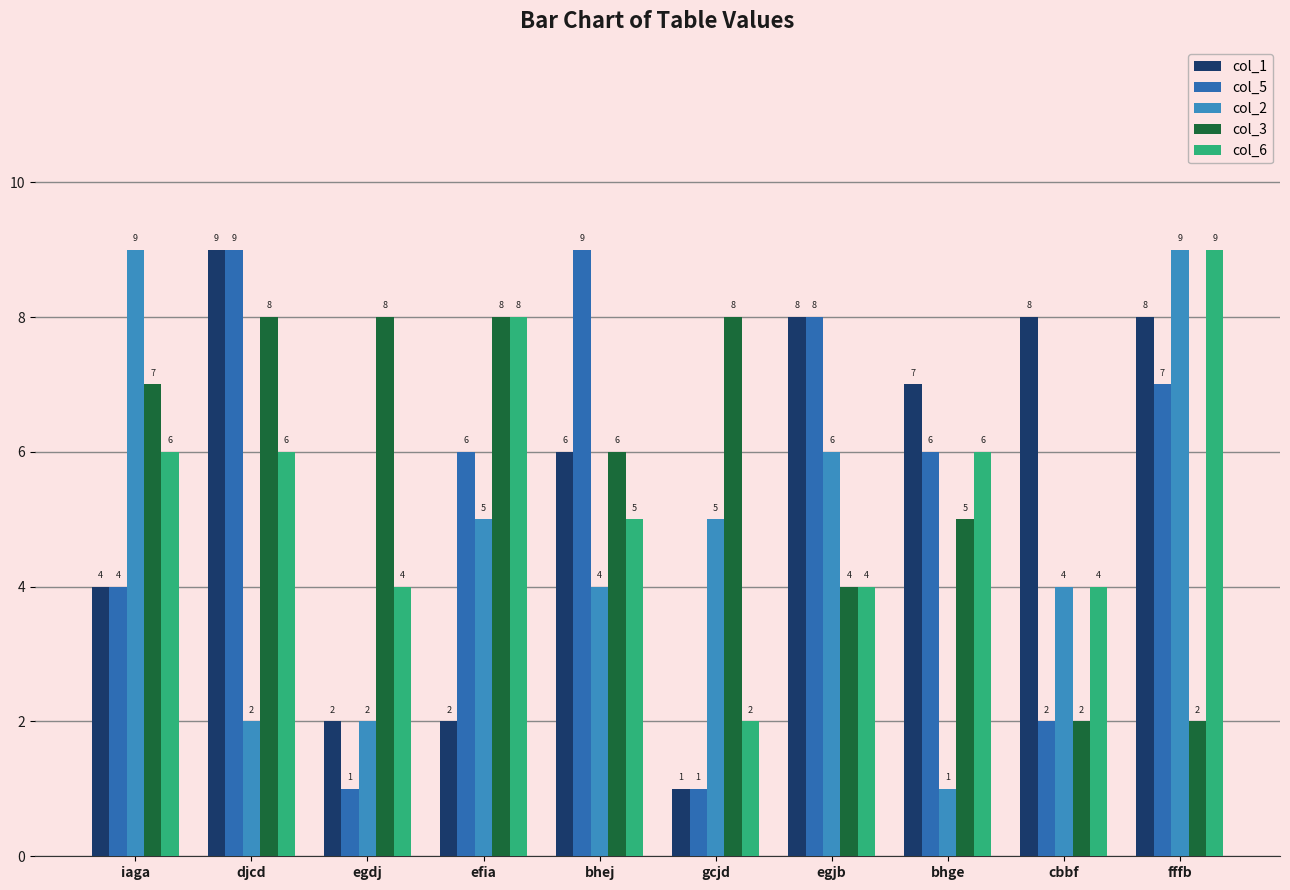

Reading left to right, list all the values displayed in this chart.

col_1: iaga=4	djcd=9	egdj=2	efia=2	bhej=6	gcjd=1	egjb=8	bhge=7	cbbf=8	fffb=8
col_5: iaga=4	djcd=9	egdj=1	efia=6	bhej=9	gcjd=1	egjb=8	bhge=6	cbbf=2	fffb=7
col_2: iaga=9	djcd=2	egdj=2	efia=5	bhej=4	gcjd=5	egjb=6	bhge=1	cbbf=4	fffb=9
col_3: iaga=7	djcd=8	egdj=8	efia=8	bhej=6	gcjd=8	egjb=4	bhge=5	cbbf=2	fffb=2
col_6: iaga=6	djcd=6	egdj=4	efia=8	bhej=5	gcjd=2	egjb=4	bhge=6	cbbf=4	fffb=9